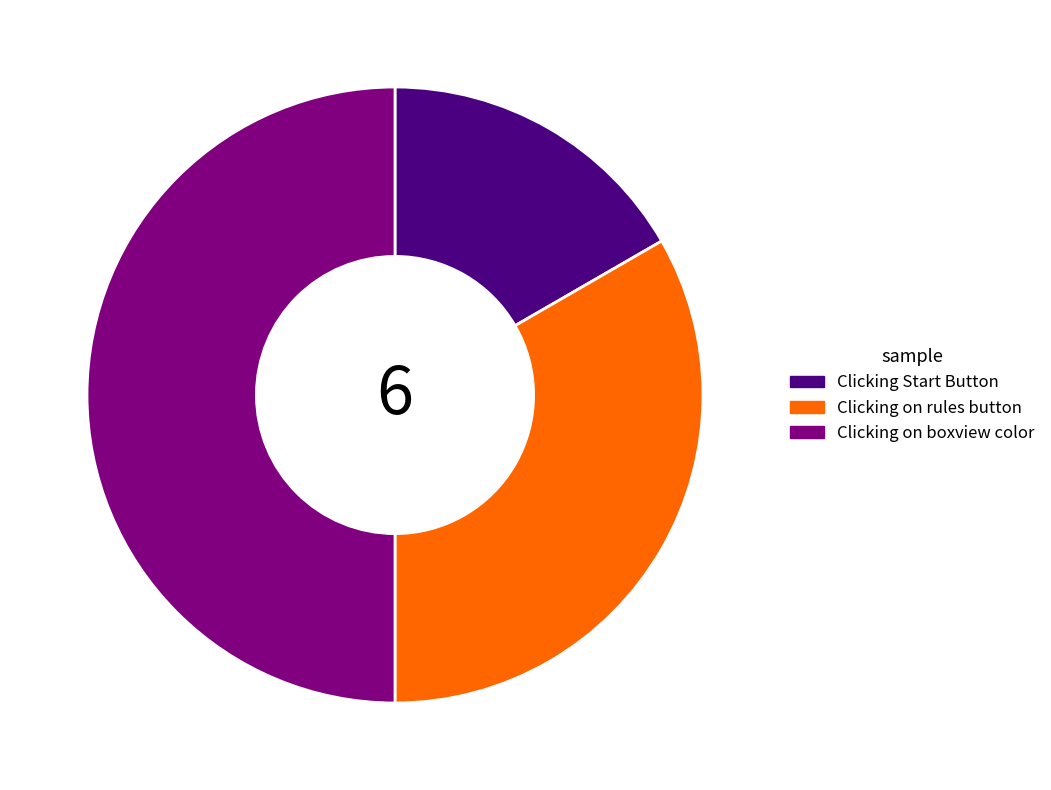

Which category has the smallest portion of the pie?

Clicking Start Button